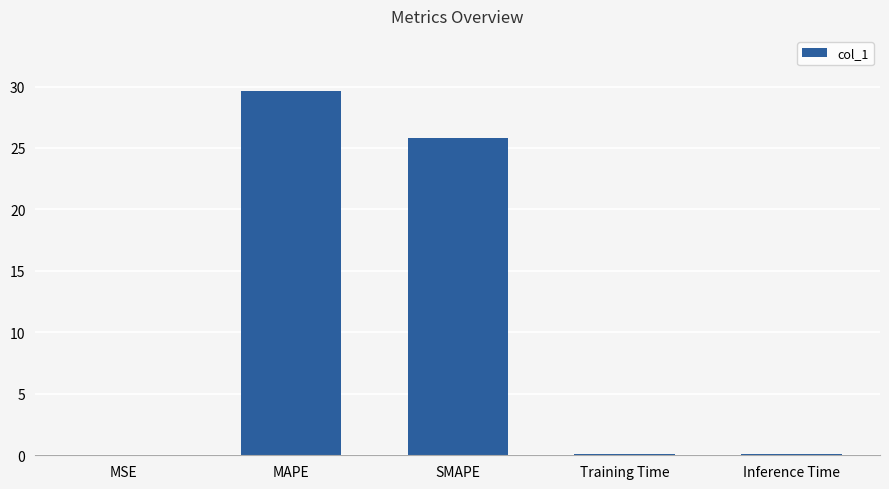

Between MSE and SMAPE, which is larger?

SMAPE